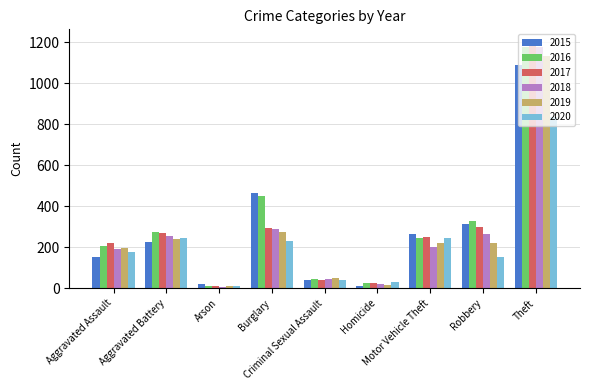

What is the sum of all 2015 values?

2582